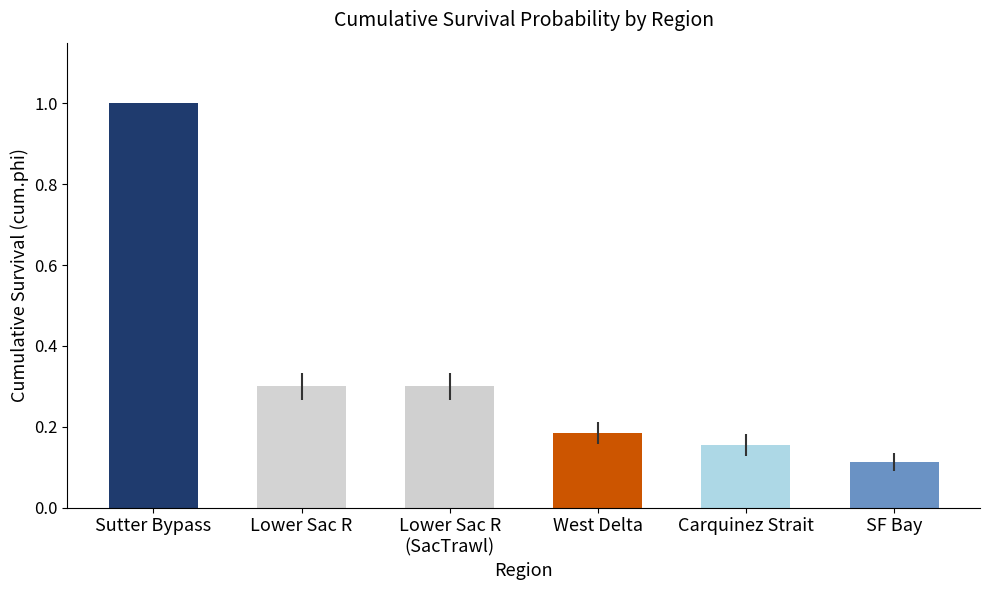

List the labels in order of value, largest first.

Sutter Bypass, Lower Sac R, Lower Sac R (2), West Delta, Carquinez Strait, SF Bay